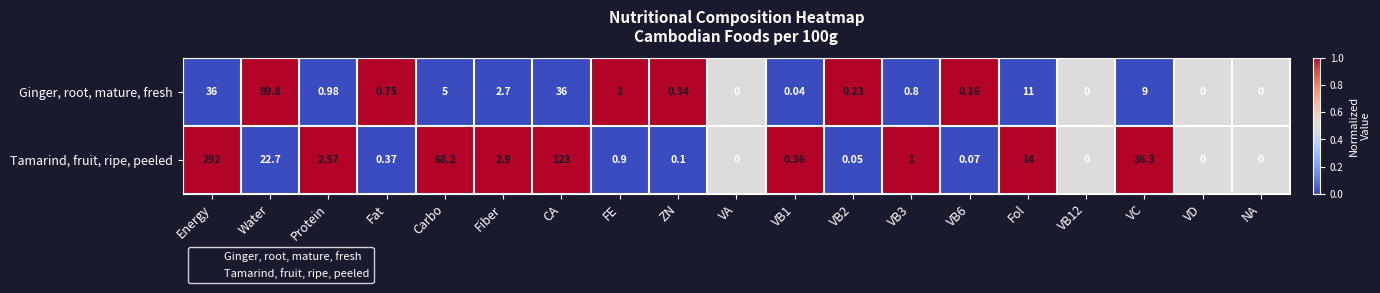

Which series has the widest spread of values?

Tamarind, fruit, ripe, peeled